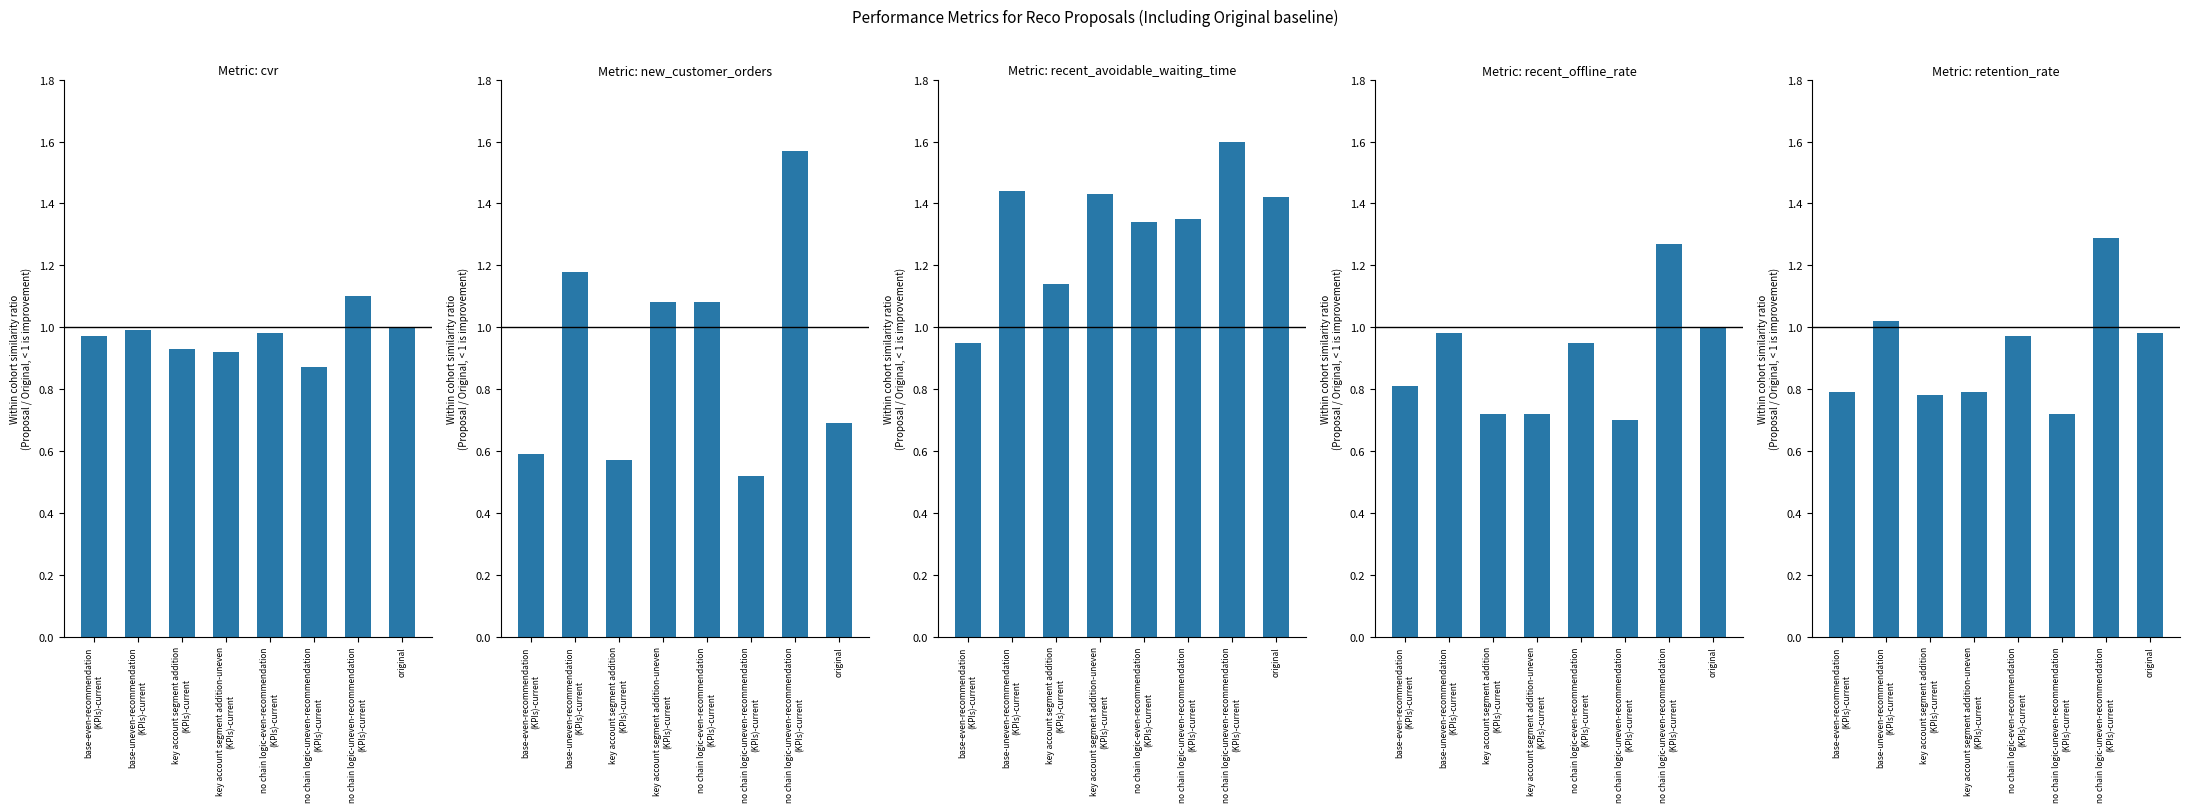

Which has a higher value, key account segment addition-uneven
(KPIs)-current or key account segment addition
(KPIs)-current?

key account segment addition
(KPIs)-current